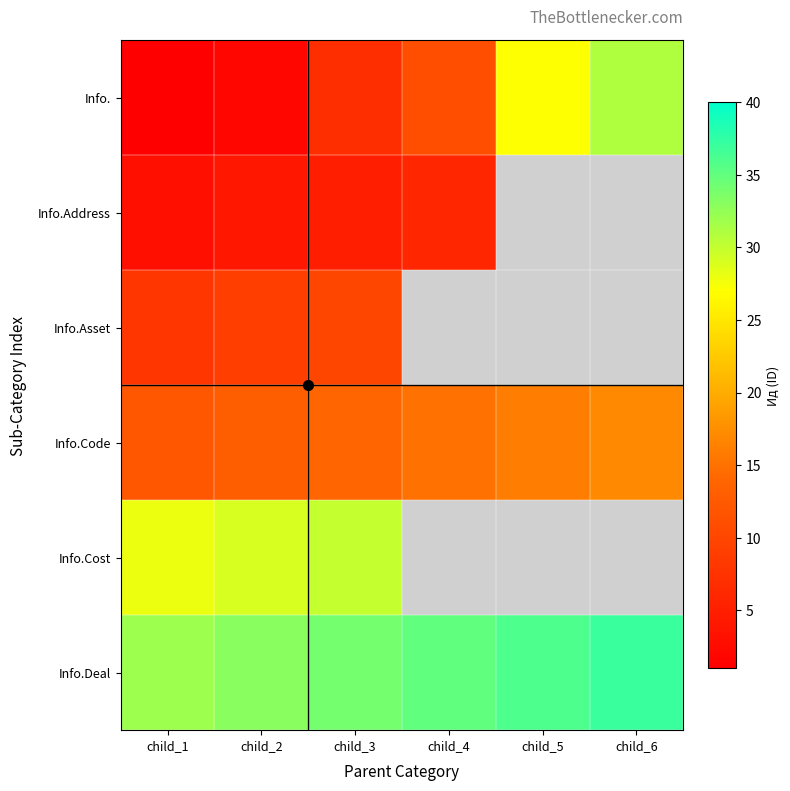

At how many categories does at least one series exceed 17?

6